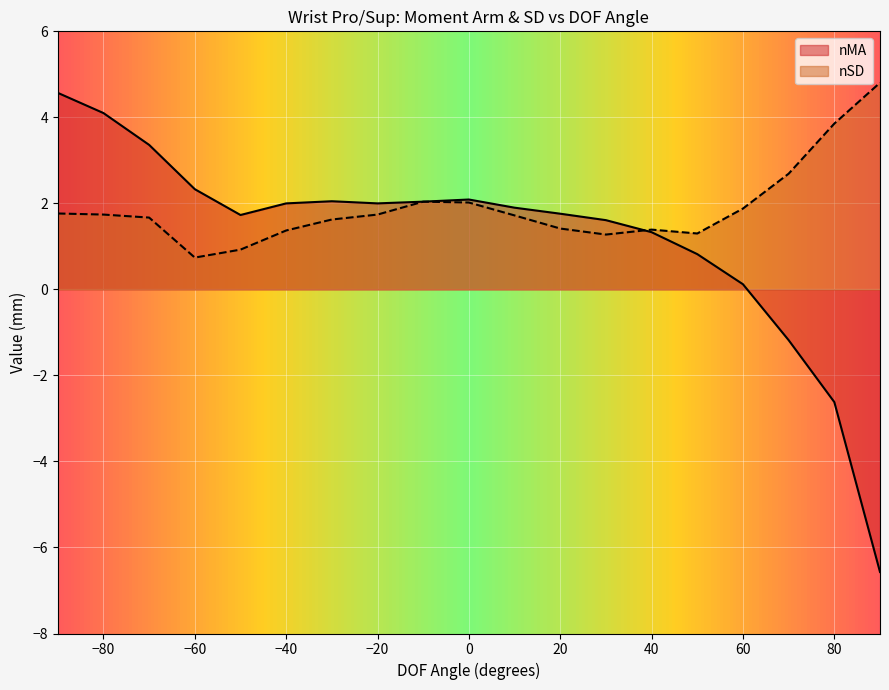

What is the smallest value displayed?

-6.6